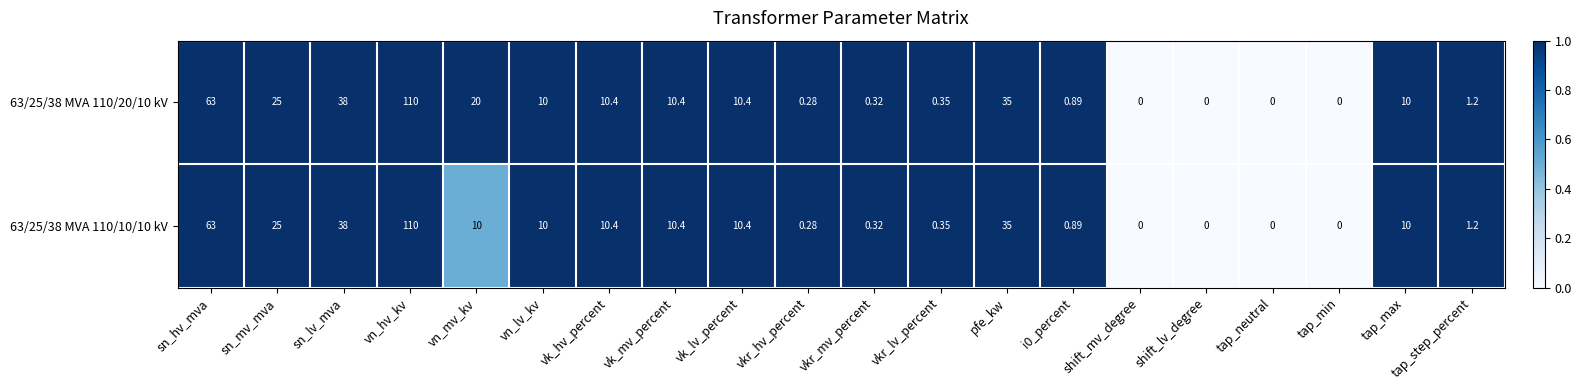

Where is 63/25/38 MVA 110/20/10 kV nearest to the value 55?

sn_hv_mva